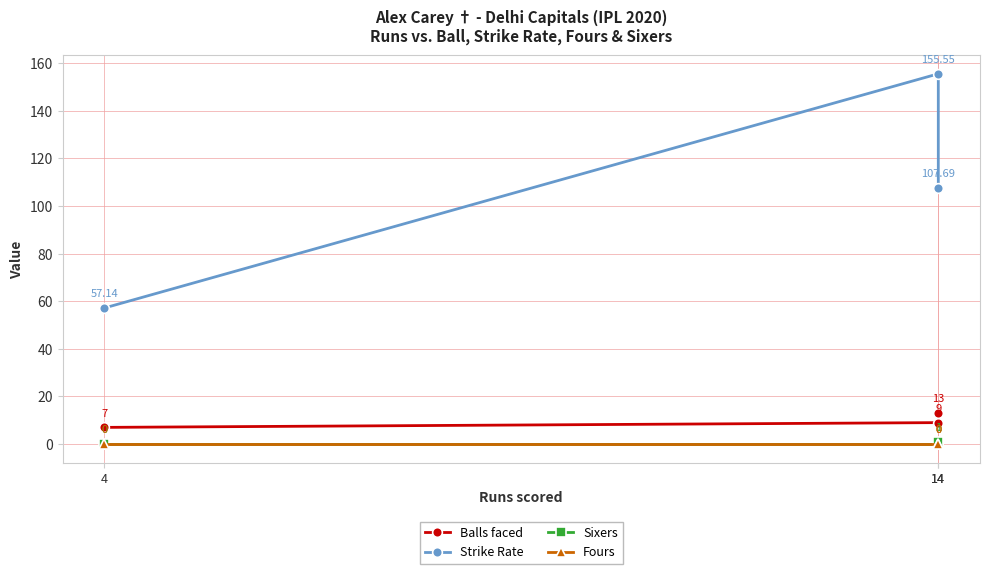

The Balls faced series shows 11.7 at 4. True or false?

False